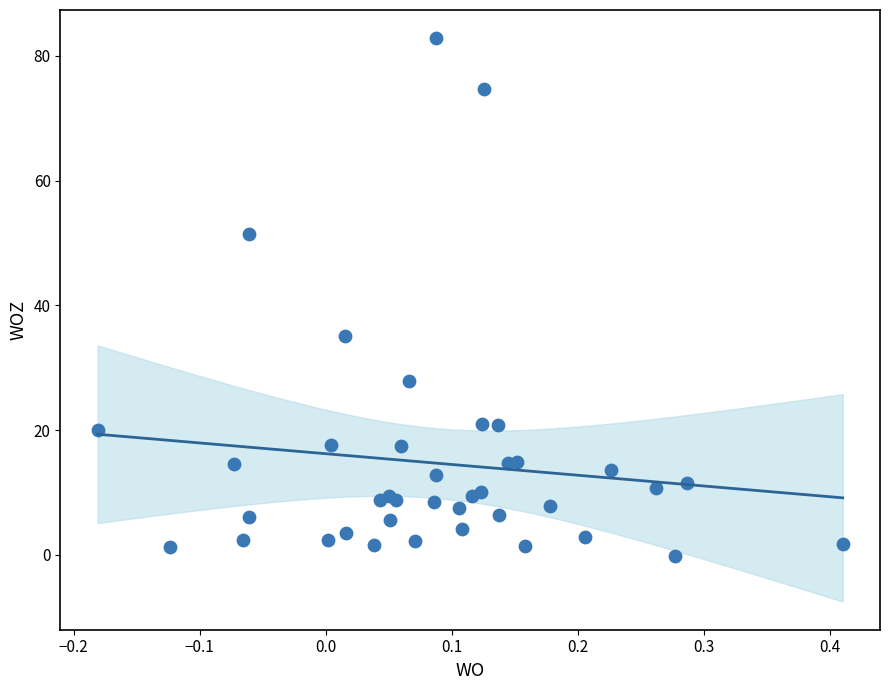

What Y value in the scatter plot is closest to 41?

35.1